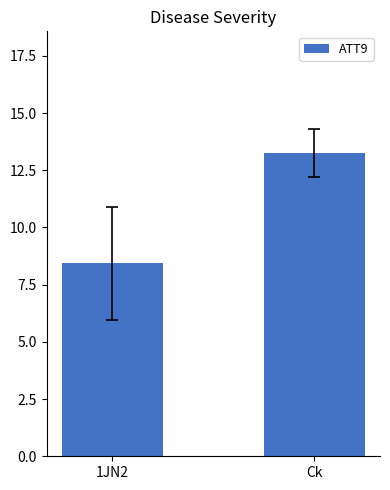

Rank the categories by value from highest to lowest.

Ck, 1JN2